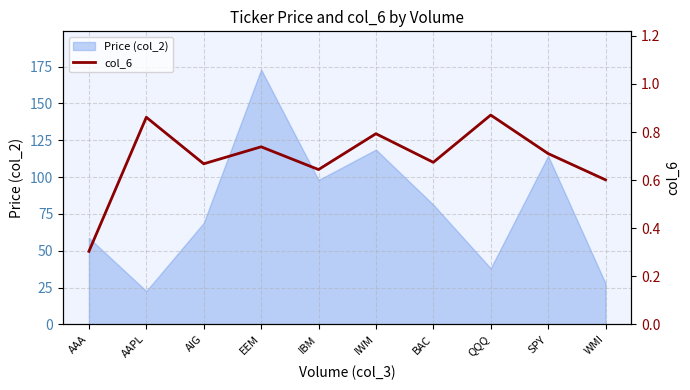

How many points are lower than both their immediate neighbors (excluding endpoints)?

3